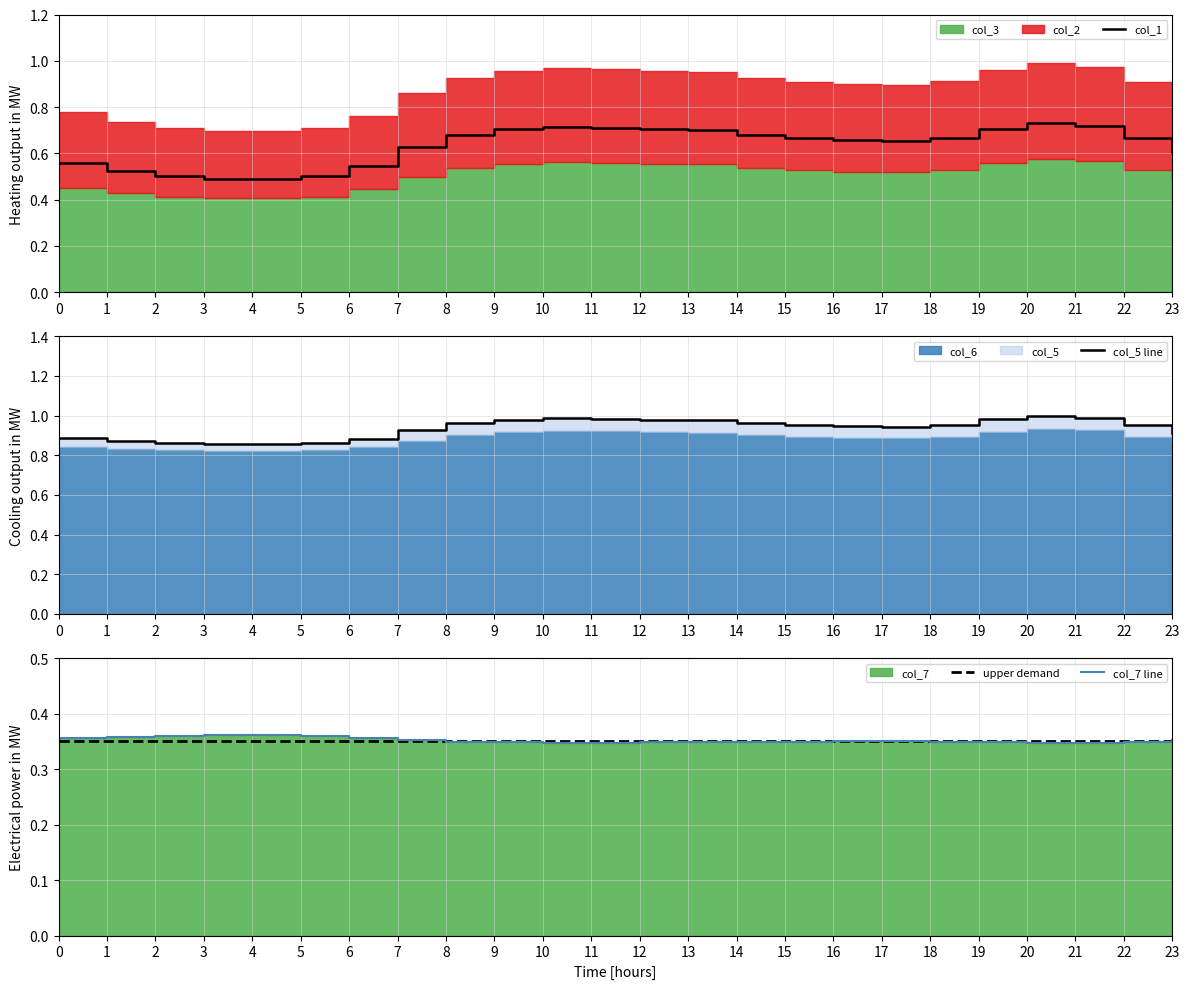

At which category is the sum across all series the highest?

20